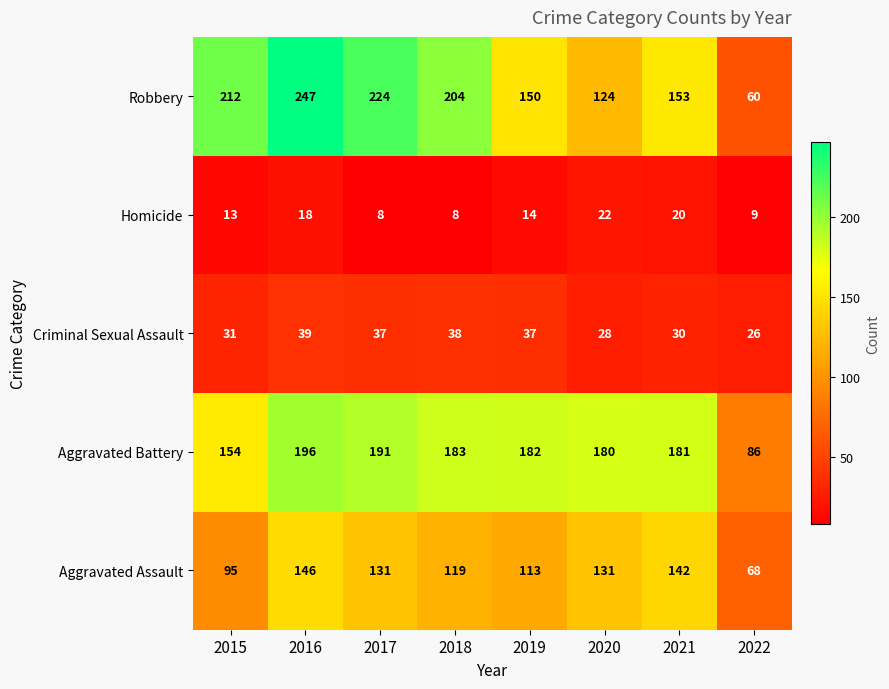

At which label is Criminal Sexual Assault closest to 32?

2015